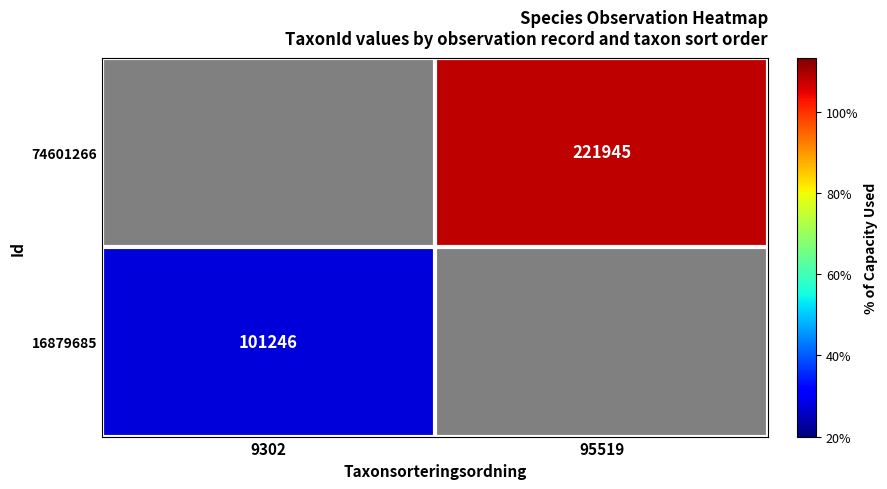

Rank the series by their maximum value, from lowest to highest.

16879685, 74601266